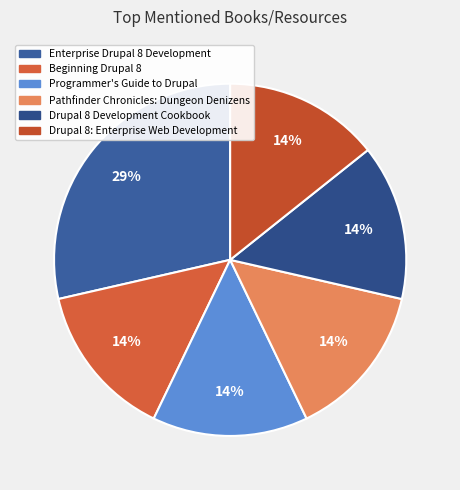

Is it true that Beginning Drupal 8 is 5% of the pie?

False